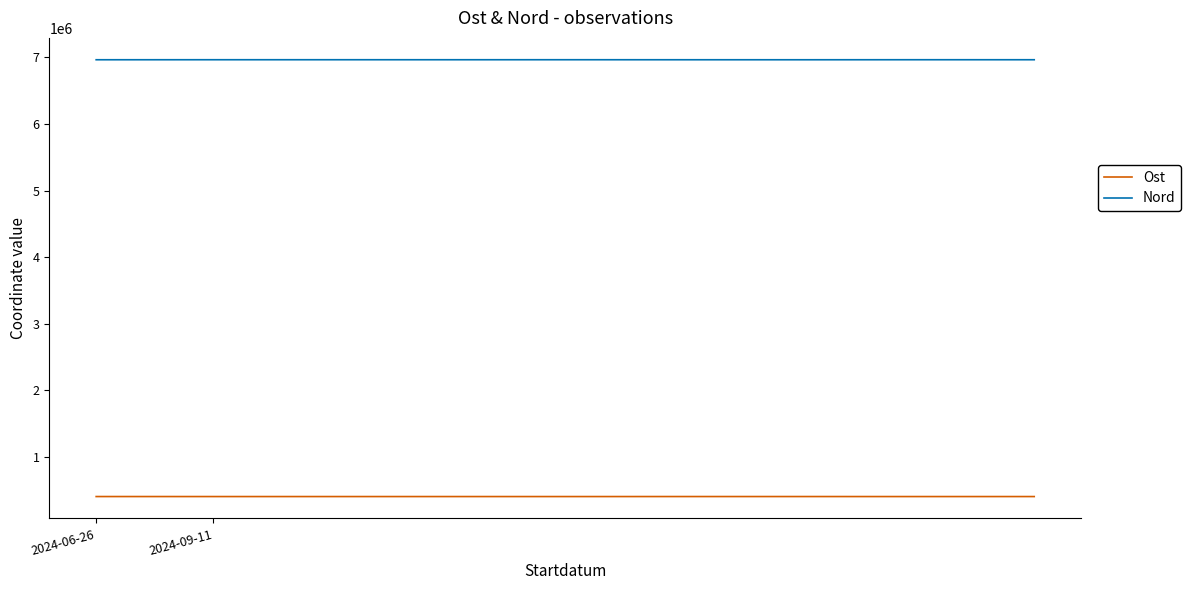

True or false: Nord and Ost intersect in this chart.

False